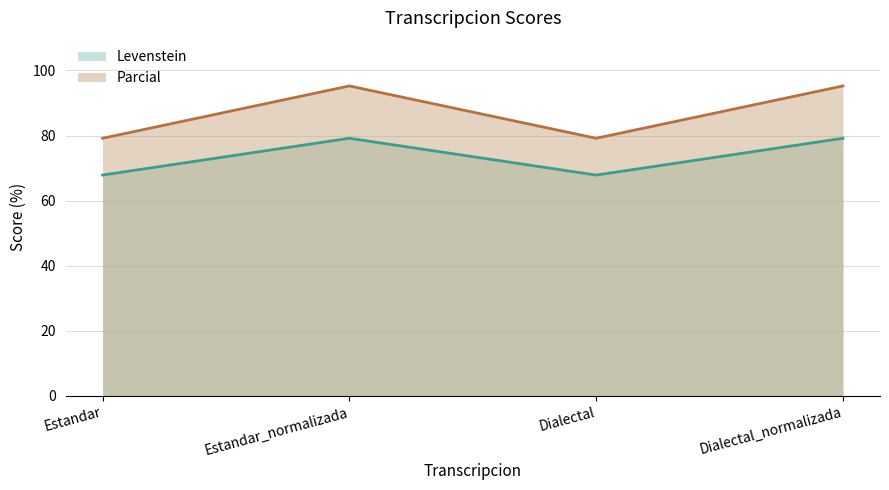

True or false: Parcial and Levenstein cross at least once.

False